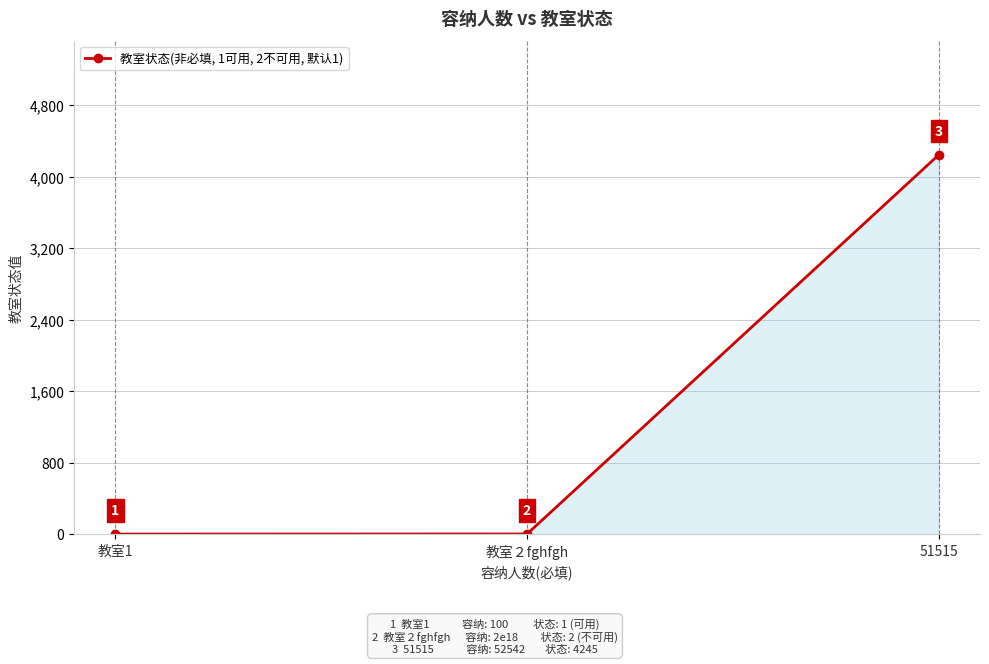

What is the minimum value shown in the chart?

1